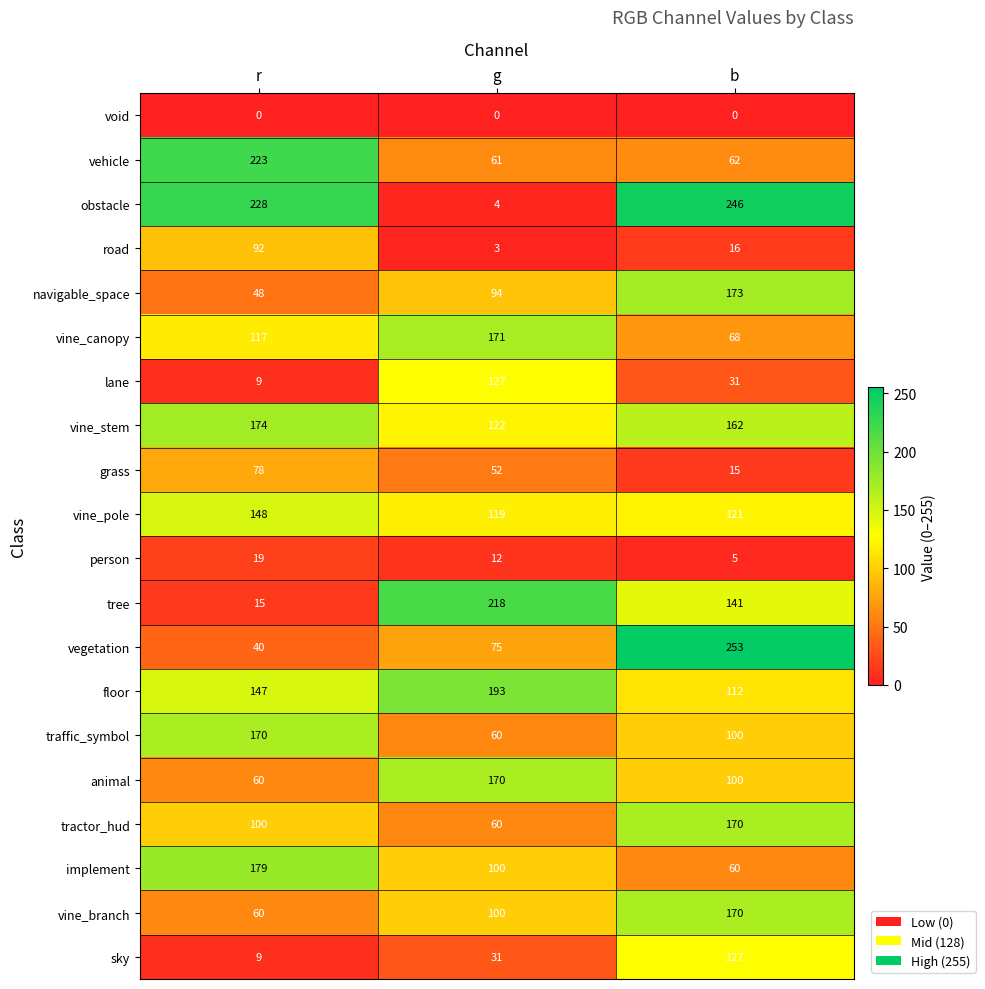

Count the number of categories in the chart.

3